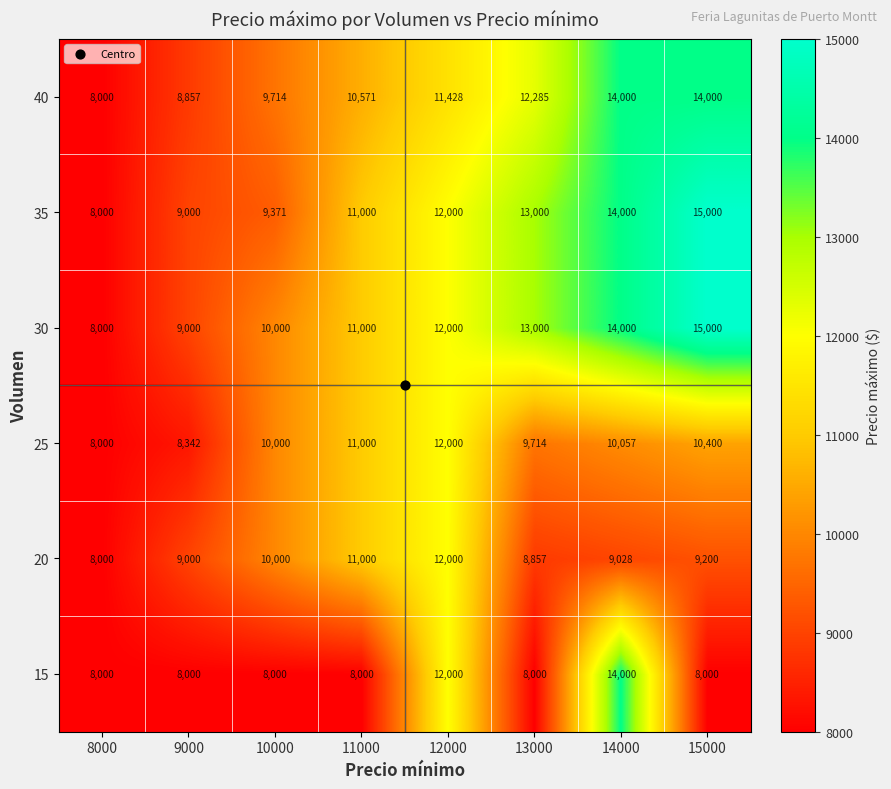

What is the difference between the second highest and minimum values in the 15 series?

4000